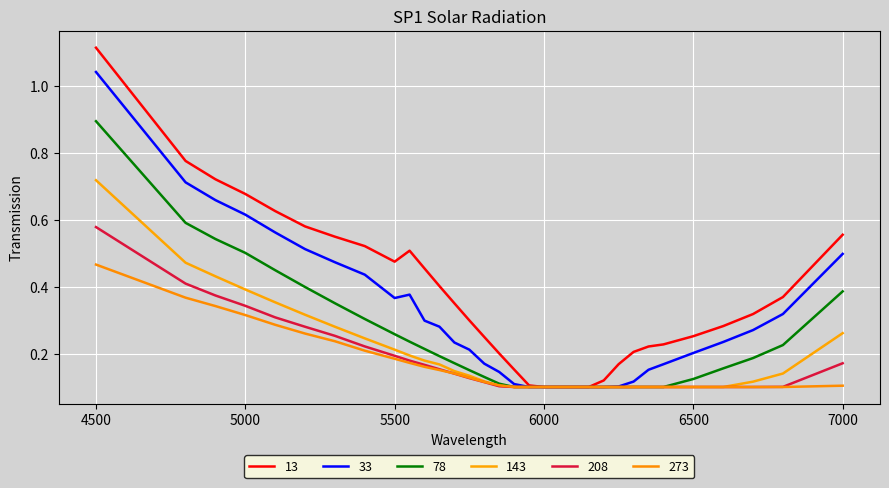

Count the number of data series in this chart.

6